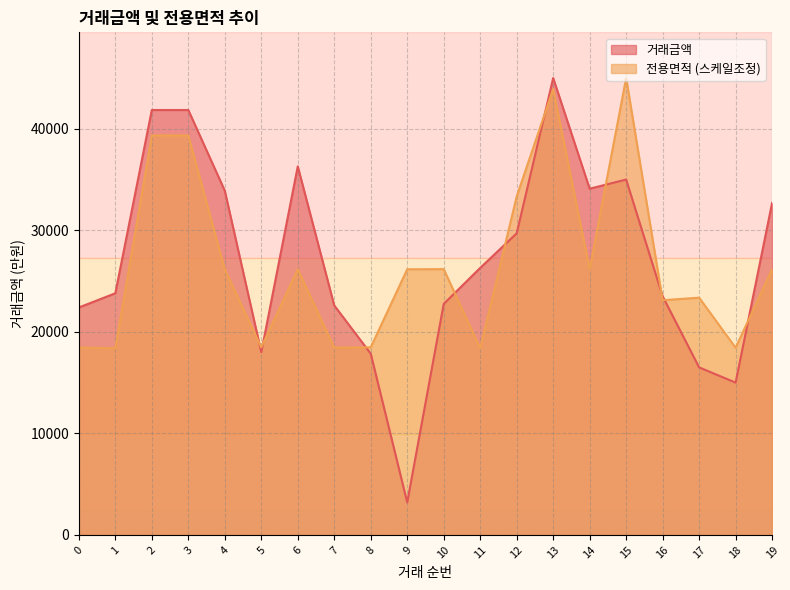

What is the greatest value displayed?

45000.0